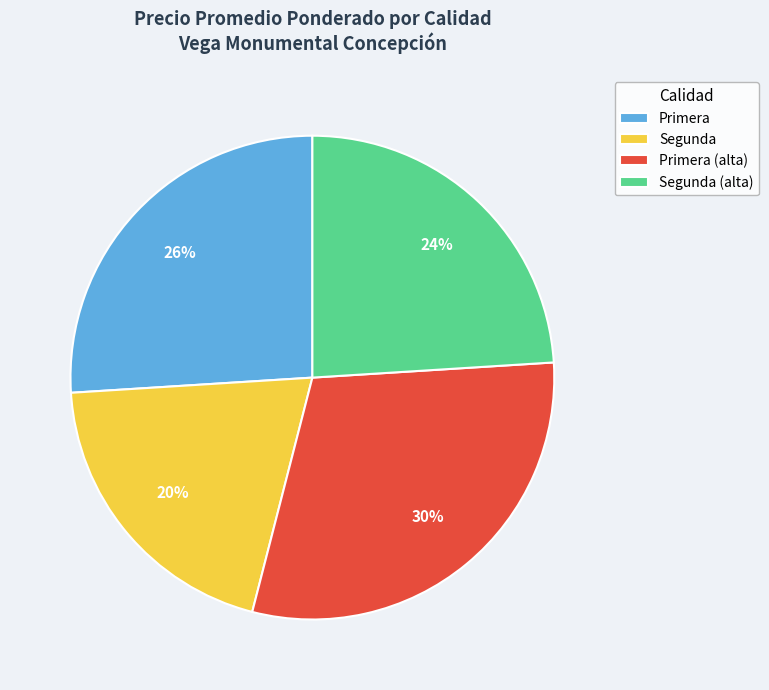

Which slice is the smallest?

Segunda